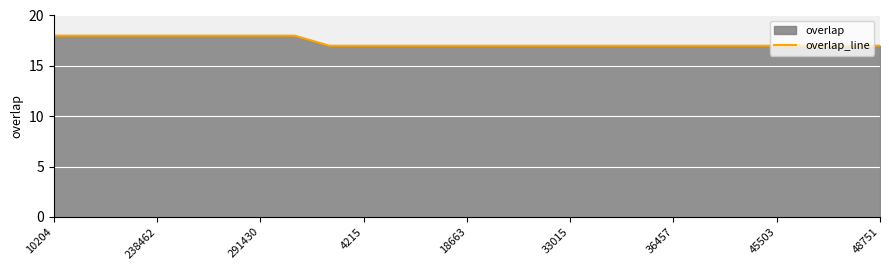

What is the smallest value displayed?

17